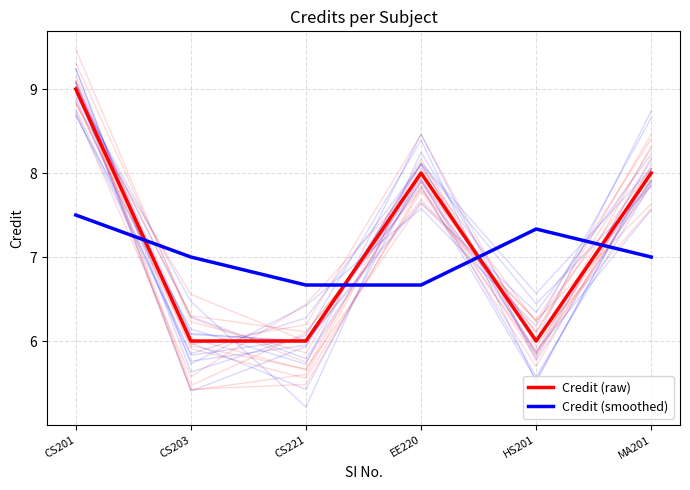

What is the difference between the maximum and minimum values in the Credit (smoothed) series?

0.8